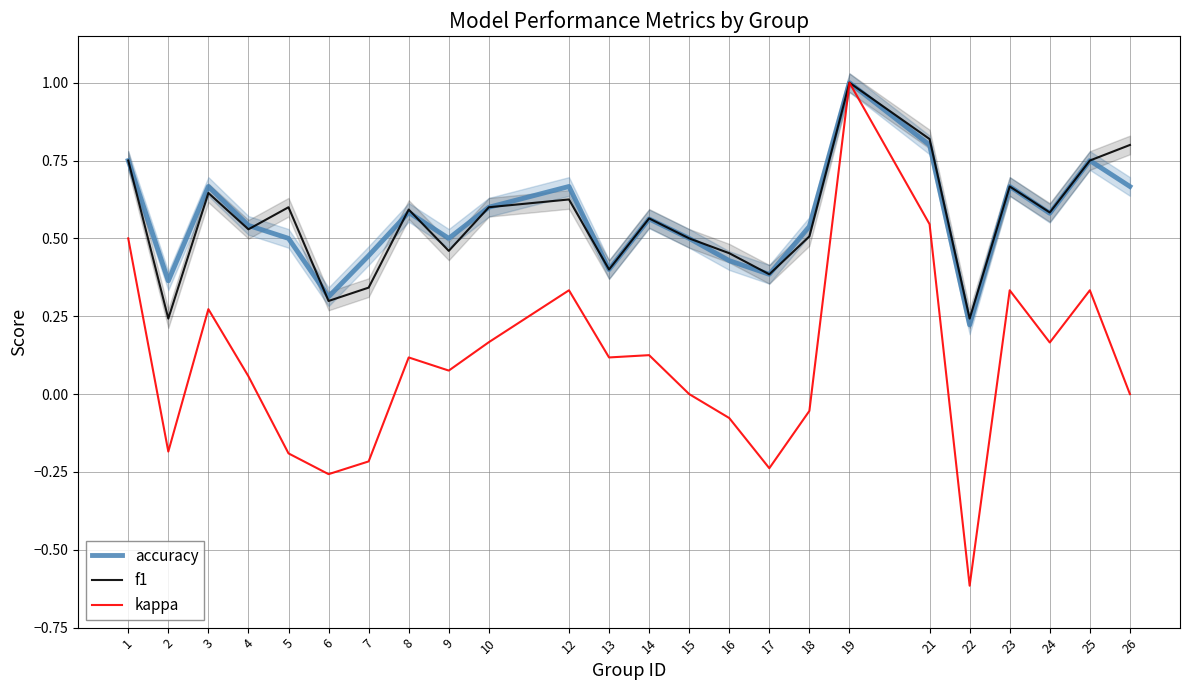

The f1 series shows 1.0 at 3. True or false?

False